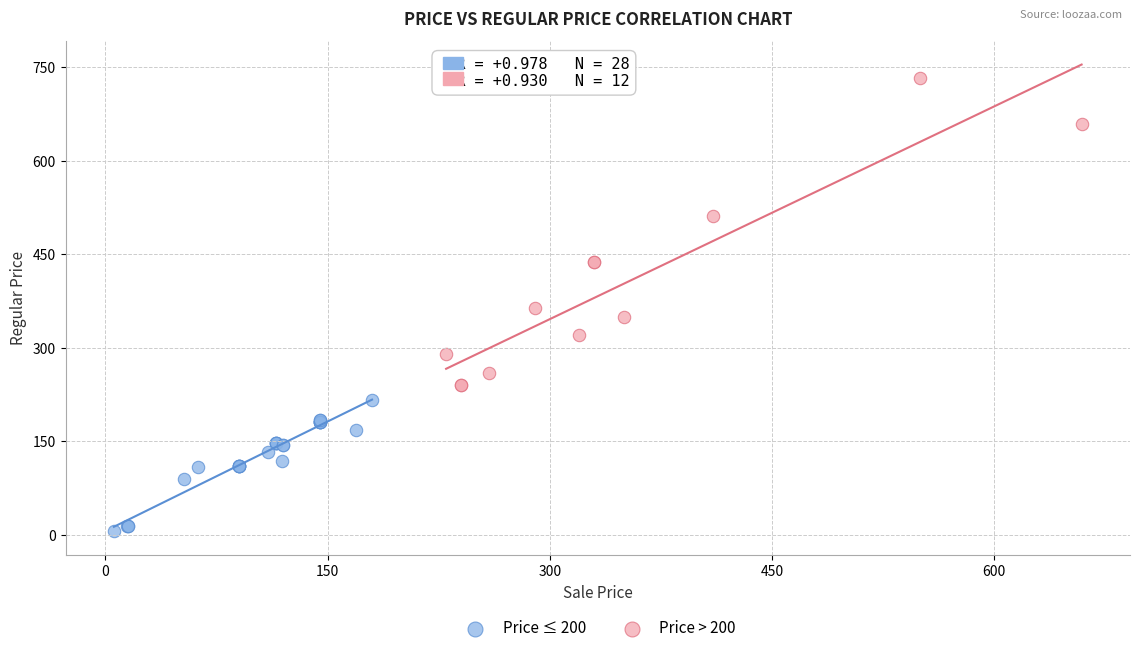

Which series reaches the minimum Y coordinate?

Price ≤ 200